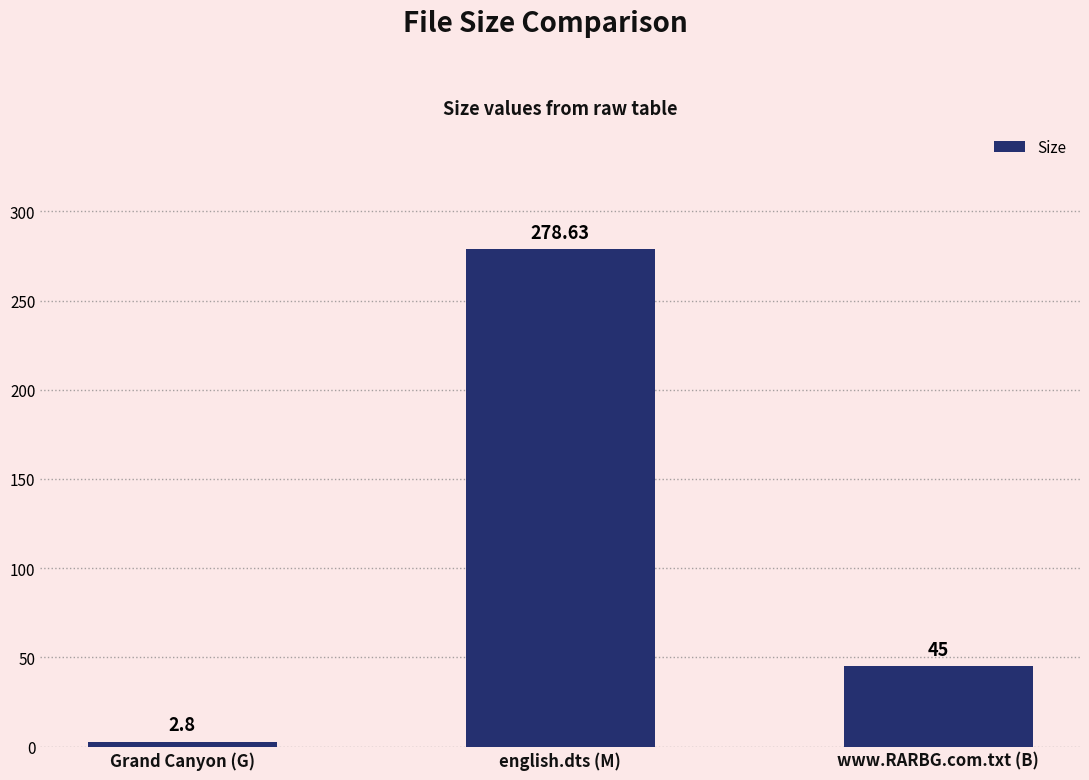

What is the label of the 1st bar from the left?

Grand Canyon (G)